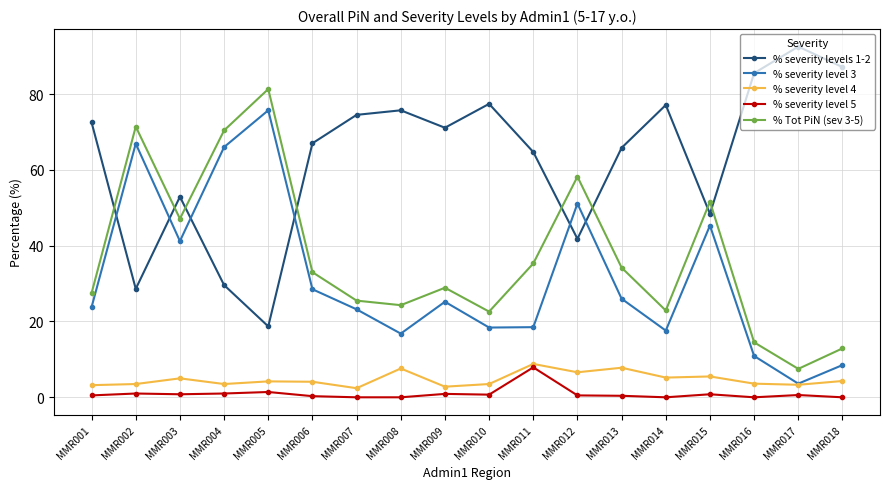

How many values in the % severity levels 1-2 series exceed 71?

9